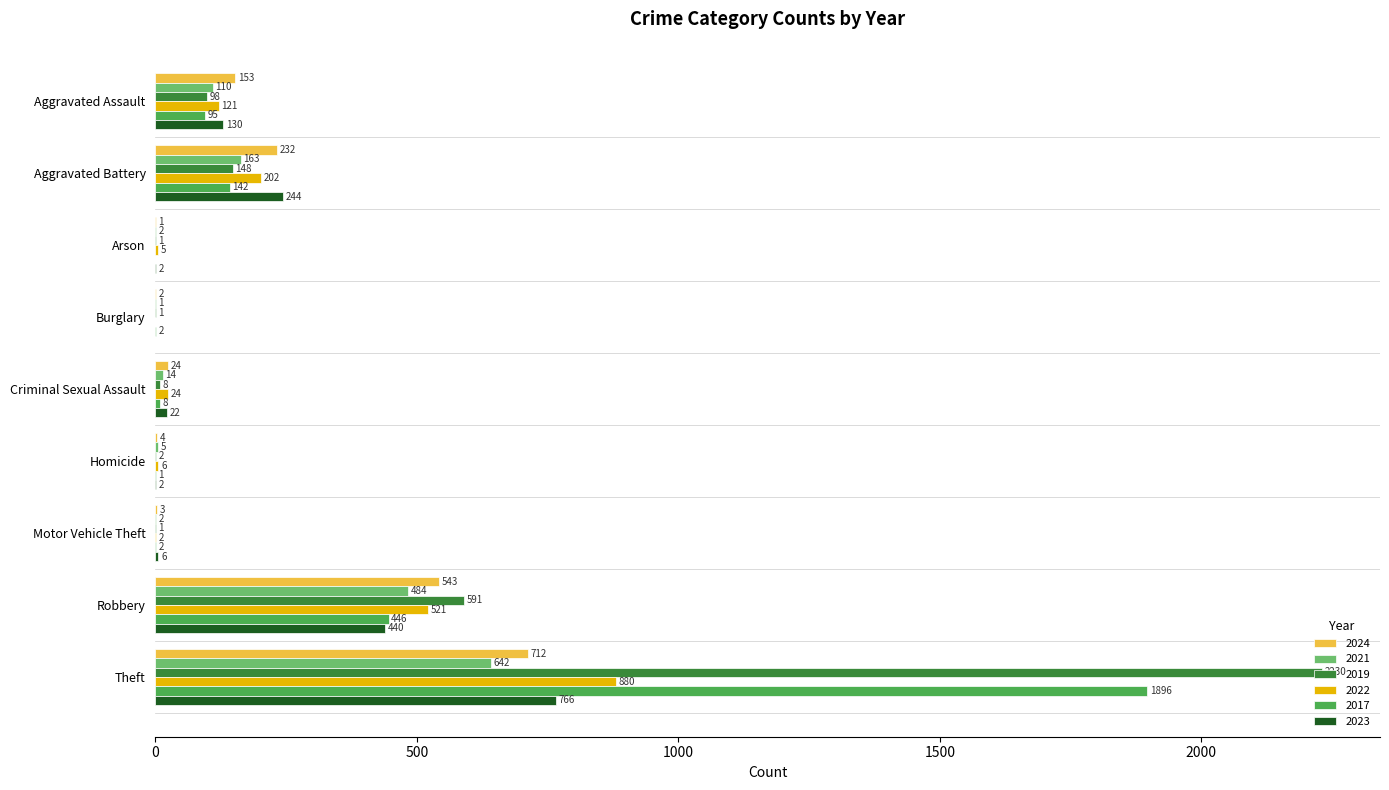

True or false: 2022 has a value of 121 at Aggravated Assault.

True